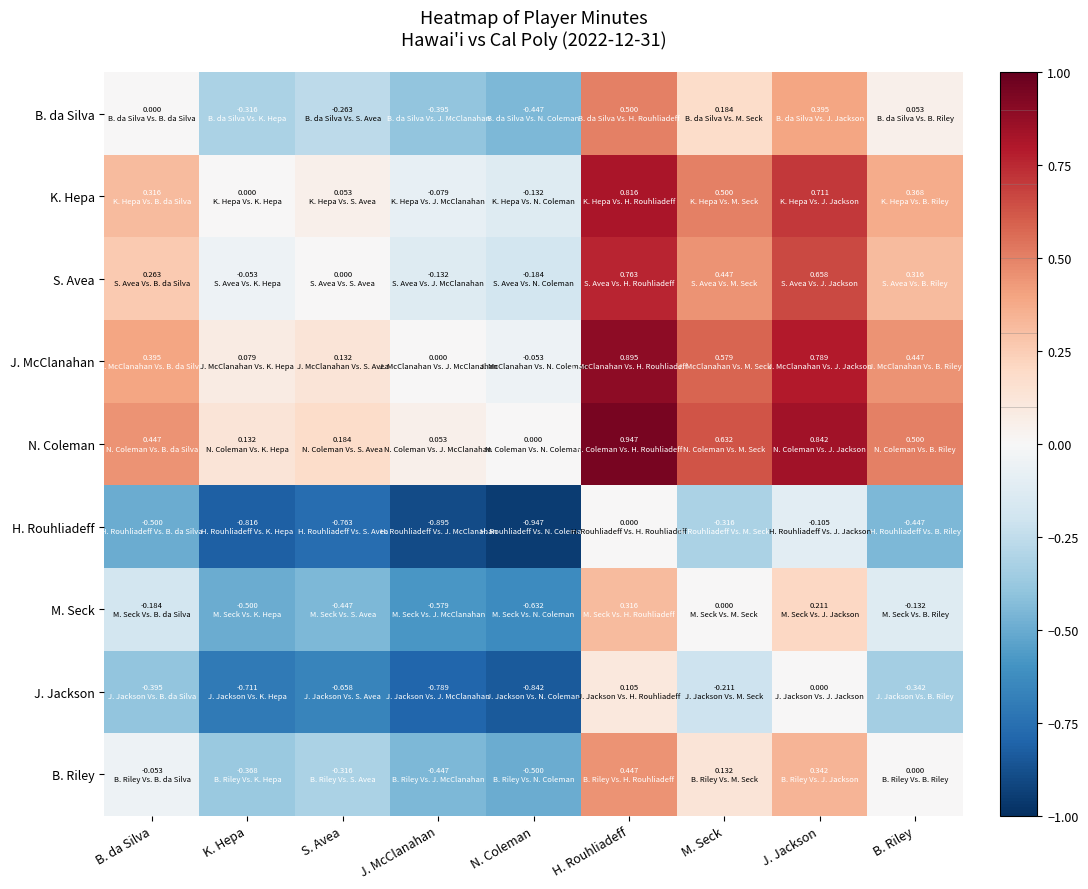

Reading left to right, extract all data points from this chart.

B. da Silva: B. da Silva=0.0	K. Hepa=-0.3	S. Avea=-0.3	J. McClanahan=-0.4	N. Coleman=-0.4	H. Rouhliadeff=0.5	M. Seck=0.2	J. Jackson=0.4	B. Riley=0.1
K. Hepa: B. da Silva=0.3	K. Hepa=0.0	S. Avea=0.1	J. McClanahan=-0.1	N. Coleman=-0.1	H. Rouhliadeff=0.8	M. Seck=0.5	J. Jackson=0.7	B. Riley=0.4
S. Avea: B. da Silva=0.3	K. Hepa=-0.1	S. Avea=0.0	J. McClanahan=-0.1	N. Coleman=-0.2	H. Rouhliadeff=0.8	M. Seck=0.4	J. Jackson=0.7	B. Riley=0.3
J. McClanahan: B. da Silva=0.4	K. Hepa=0.1	S. Avea=0.1	J. McClanahan=0.0	N. Coleman=-0.1	H. Rouhliadeff=0.9	M. Seck=0.6	J. Jackson=0.8	B. Riley=0.4
N. Coleman: B. da Silva=0.4	K. Hepa=0.1	S. Avea=0.2	J. McClanahan=0.1	N. Coleman=0.0	H. Rouhliadeff=0.9	M. Seck=0.6	J. Jackson=0.8	B. Riley=0.5
H. Rouhliadeff: B. da Silva=-0.5	K. Hepa=-0.8	S. Avea=-0.8	J. McClanahan=-0.9	N. Coleman=-0.9	H. Rouhliadeff=0.0	M. Seck=-0.3	J. Jackson=-0.1	B. Riley=-0.4
M. Seck: B. da Silva=-0.2	K. Hepa=-0.5	S. Avea=-0.4	J. McClanahan=-0.6	N. Coleman=-0.6	H. Rouhliadeff=0.3	M. Seck=0.0	J. Jackson=0.2	B. Riley=-0.1
J. Jackson: B. da Silva=-0.4	K. Hepa=-0.7	S. Avea=-0.7	J. McClanahan=-0.8	N. Coleman=-0.8	H. Rouhliadeff=0.1	M. Seck=-0.2	J. Jackson=0.0	B. Riley=-0.3
B. Riley: B. da Silva=-0.1	K. Hepa=-0.4	S. Avea=-0.3	J. McClanahan=-0.4	N. Coleman=-0.5	H. Rouhliadeff=0.4	M. Seck=0.1	J. Jackson=0.3	B. Riley=0.0